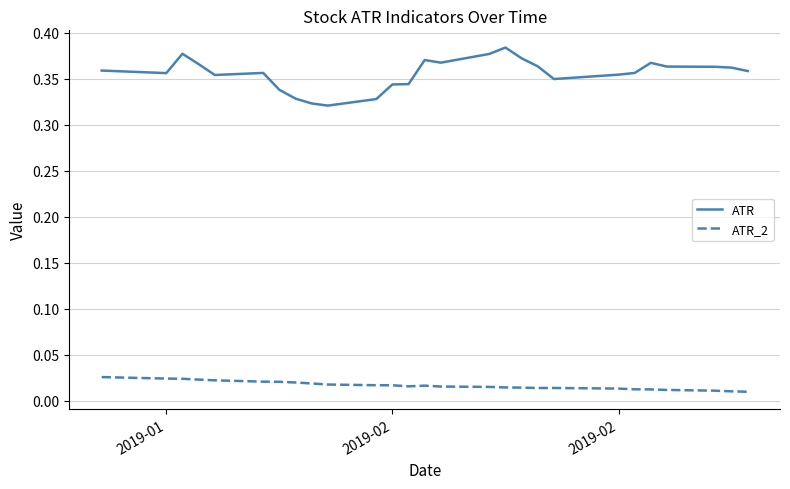

In ATR_2, how many points are lower than both neighbors (excluding endpoints)?

2